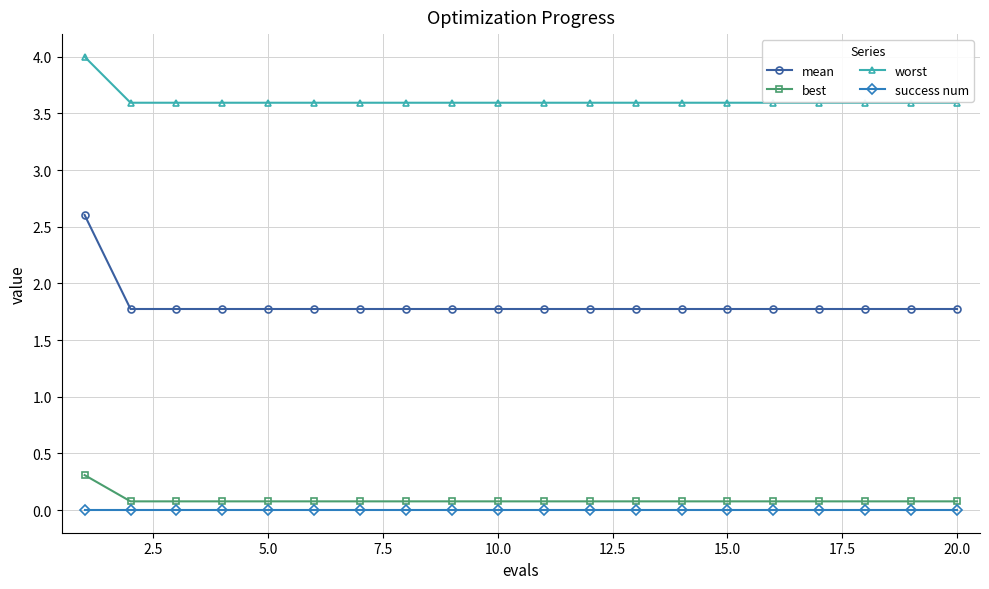

True or false: worst and best cross at least once.

False